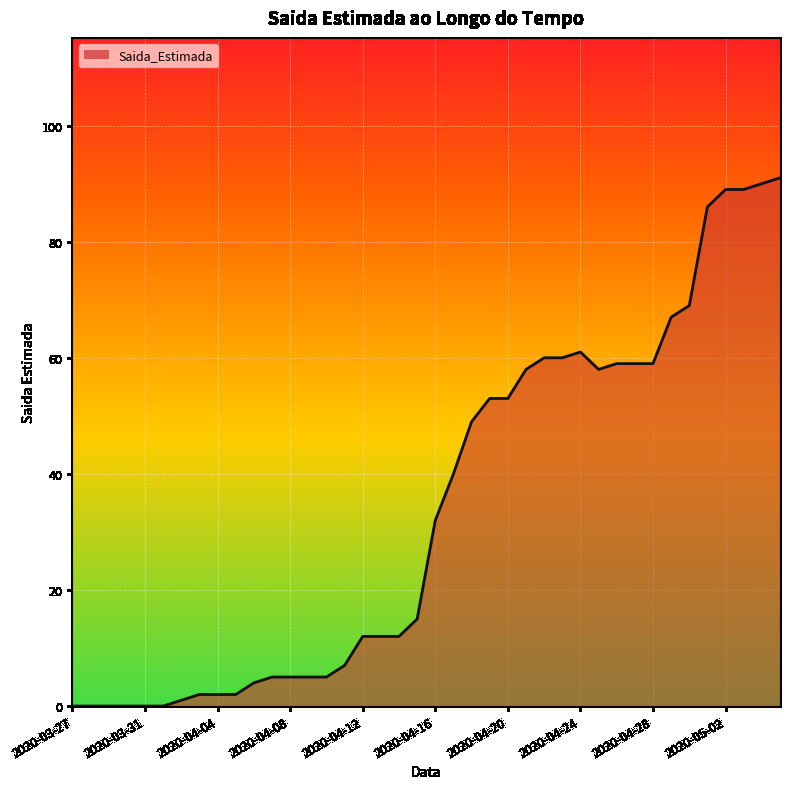

What is the maximum value shown in the chart?

91